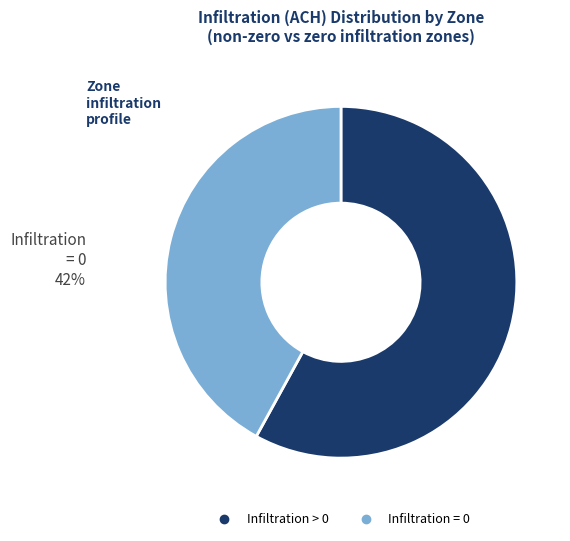

Does any single category account for the majority?

Yes